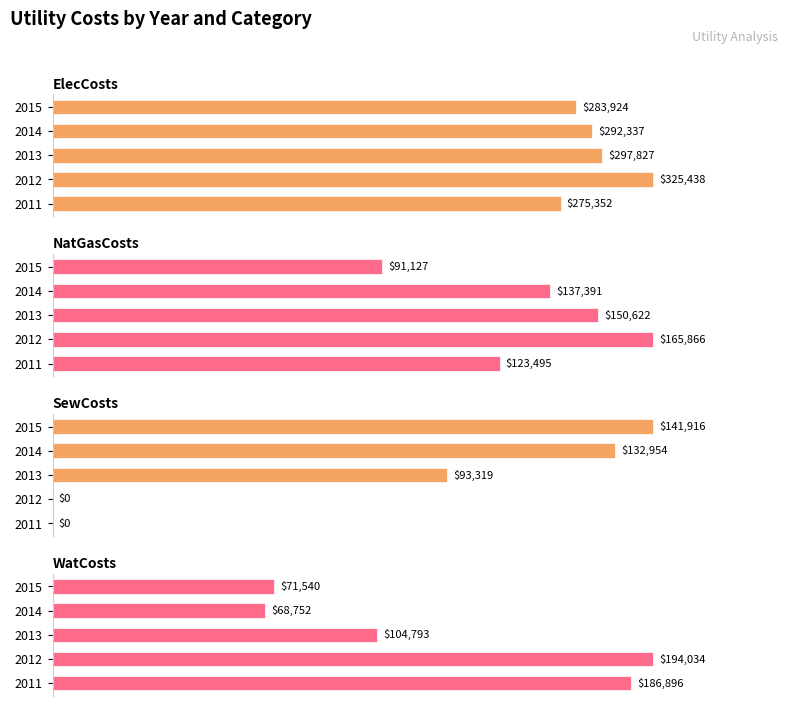

List the series in order of their overall mean, lowest first.

SewCosts, WatCosts, NatGasCosts, ElecCosts